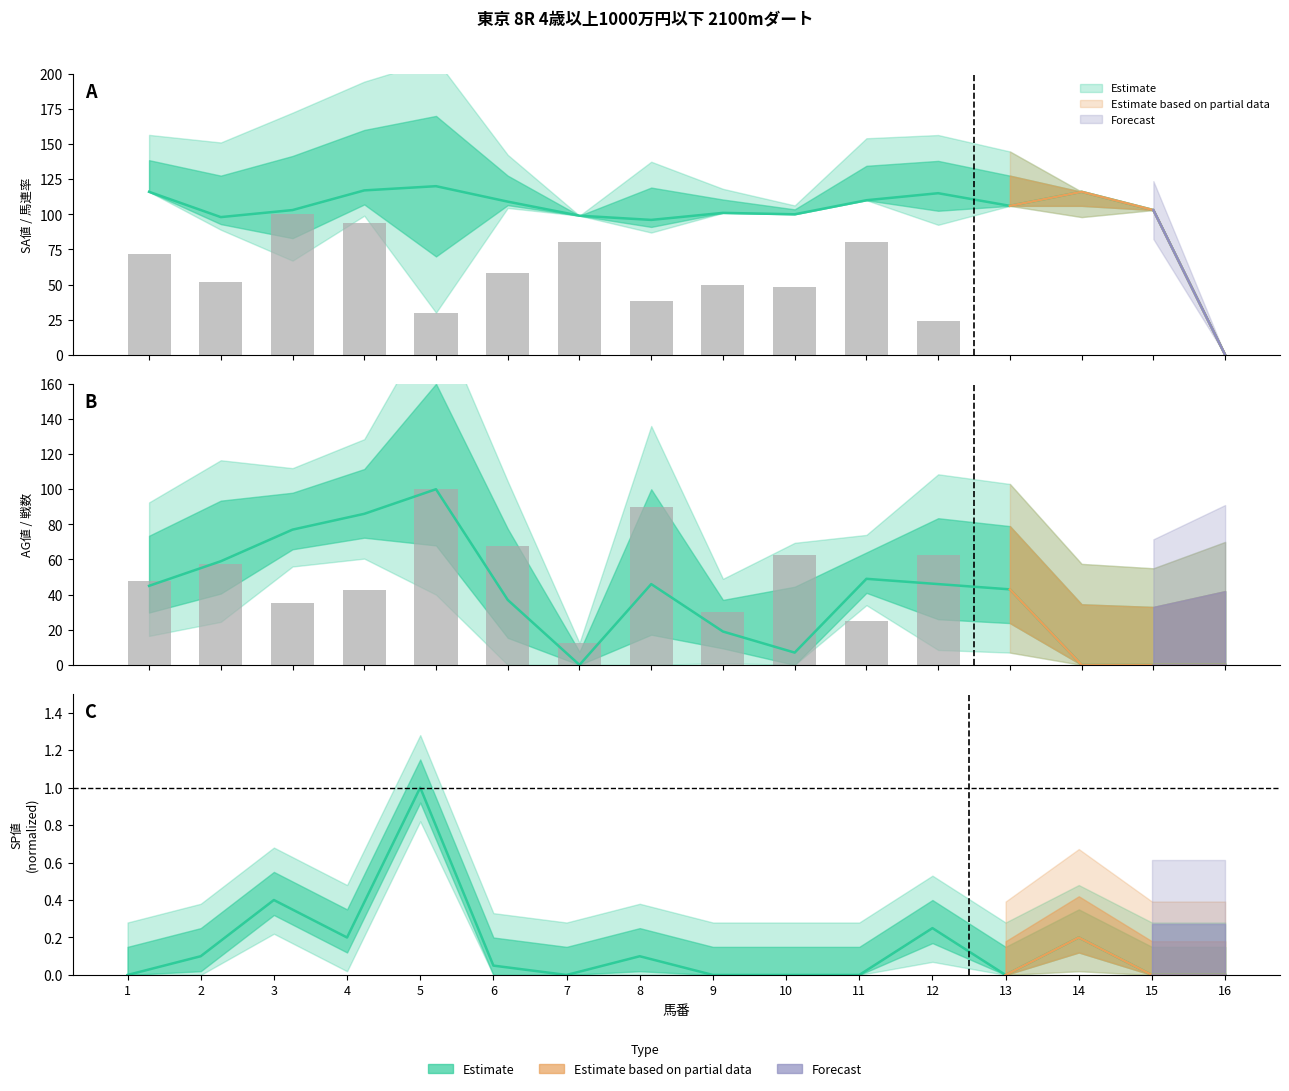

Is the value of AG値 at 11 greater than the value of SP値 at 10?

Yes